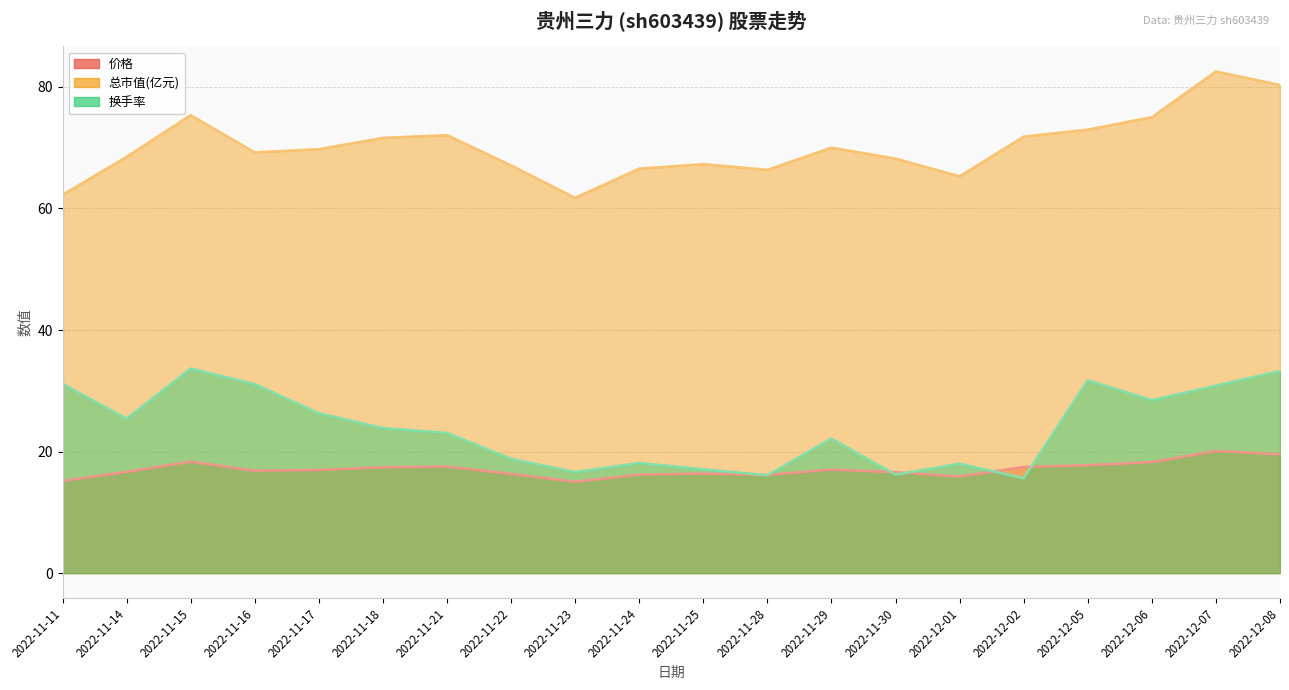

Which series ends up on top after the final intersection of 价格 and 换手率?

换手率